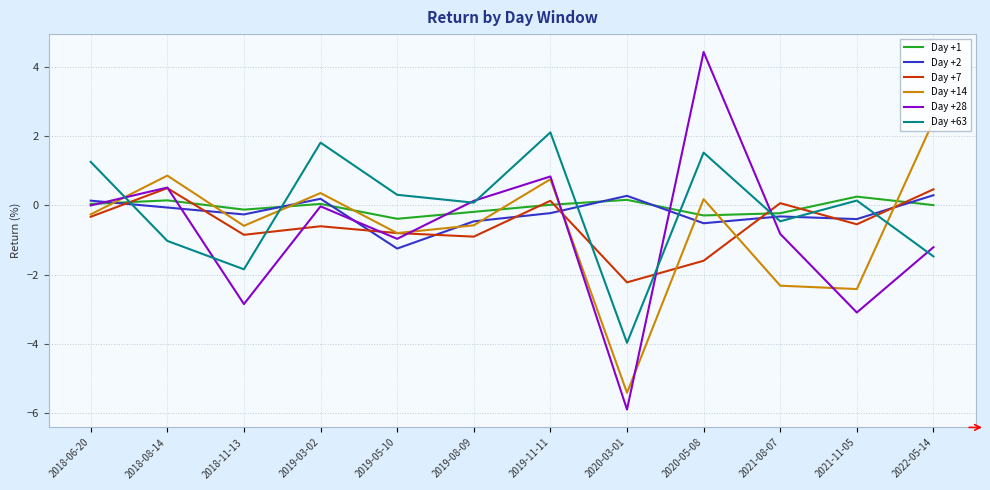

Where is the first local maximum for Day +2?

2019-03-02